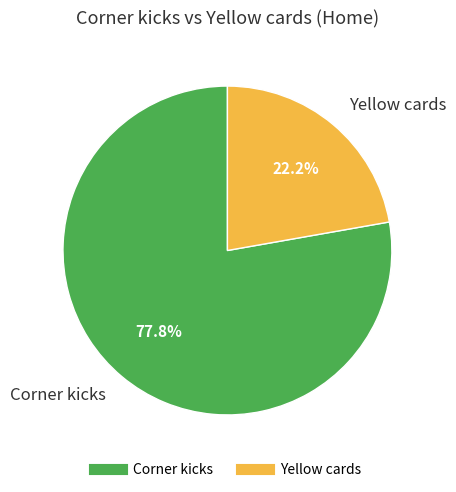

To the nearest percent, what percentage of the pie is Yellow cards?

22%